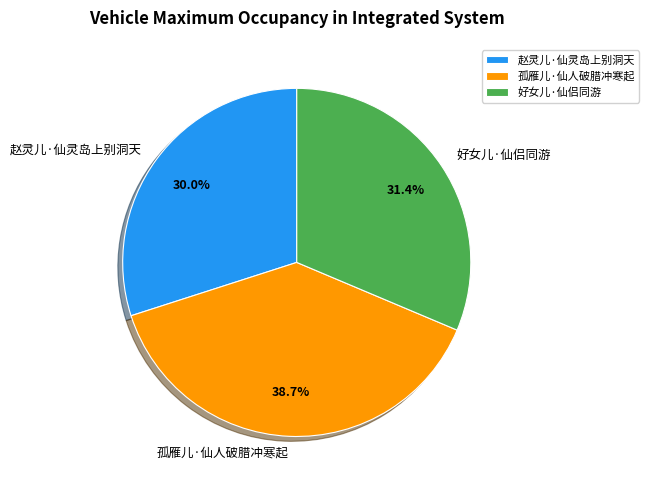

True or false: 好女儿·仙侣同游 accounts for 31% of the total.

True